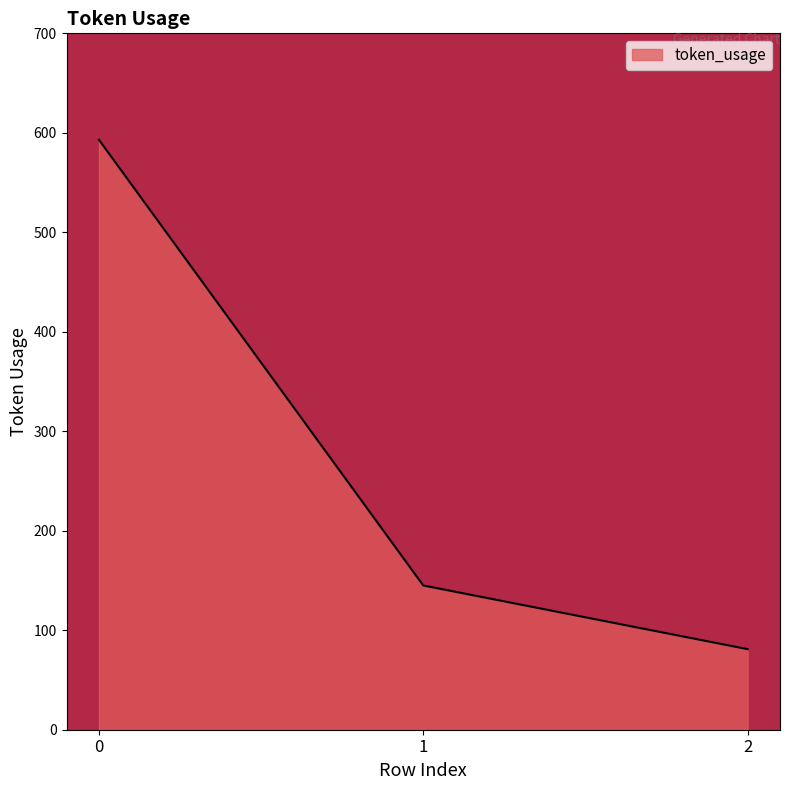

Rank the categories by value from lowest to highest.

2, 1, 0